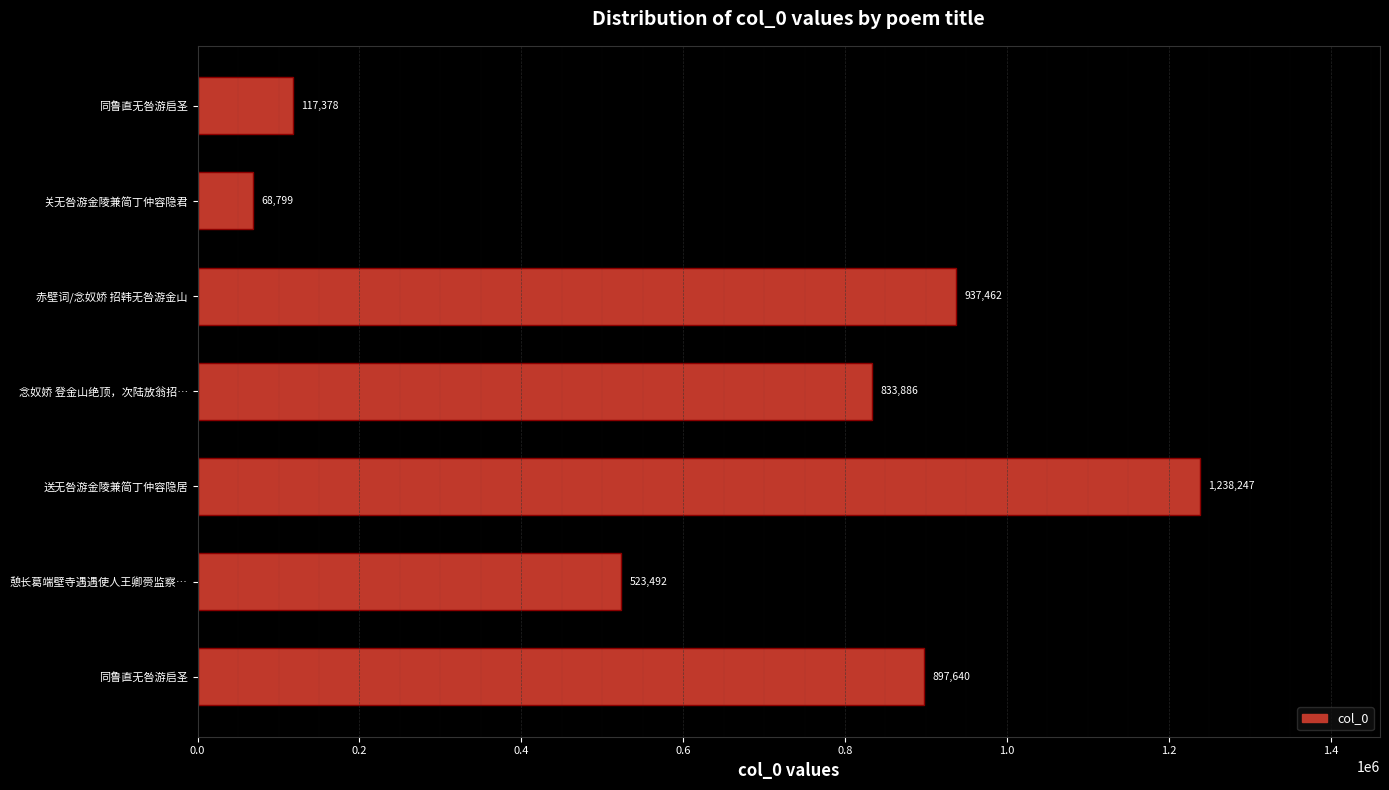

What is the greatest value displayed?

1238247